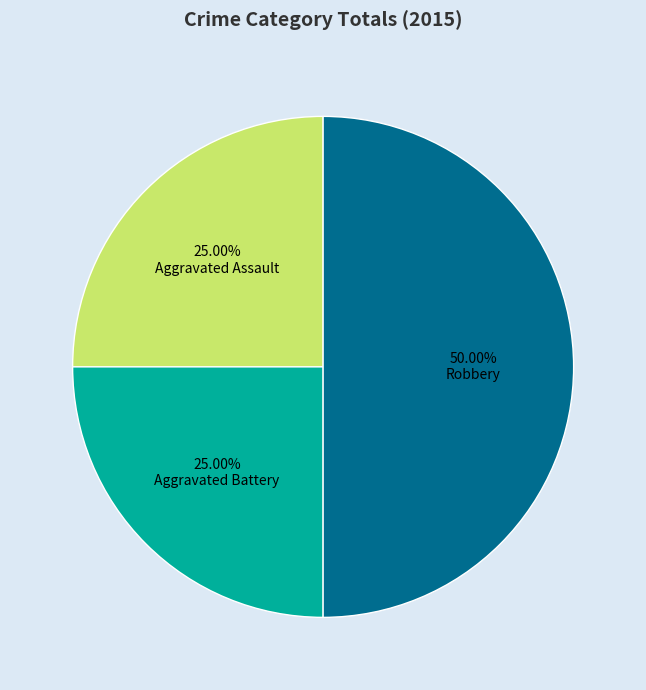

To the nearest percent, what is the difference between the largest and smallest slice percentages?

25%